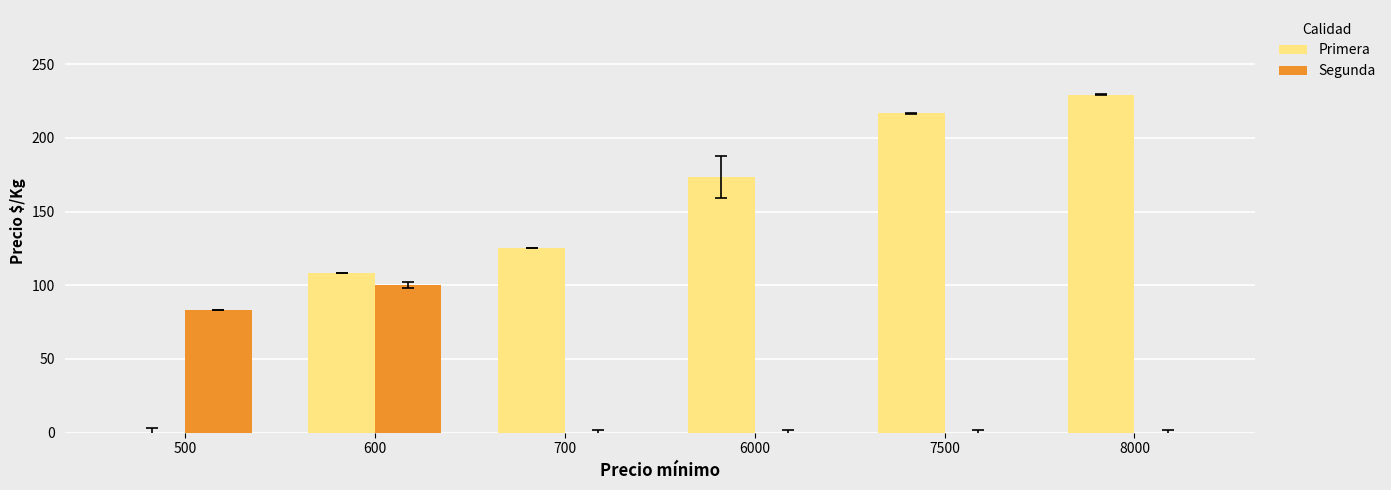

What is the sum of all Segunda values?

183.0